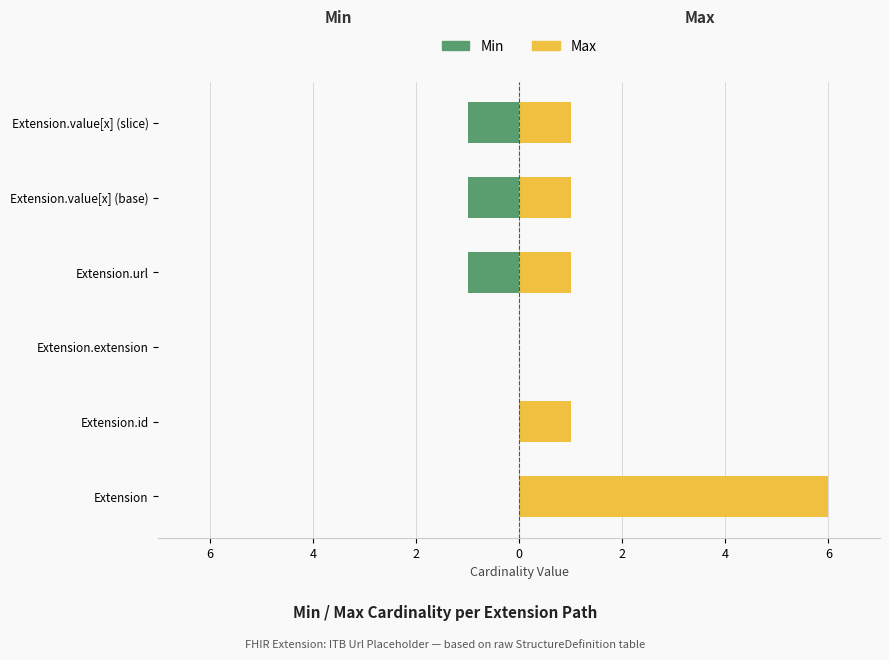

The value of Min at Extension.extension is 0. True or false?

False